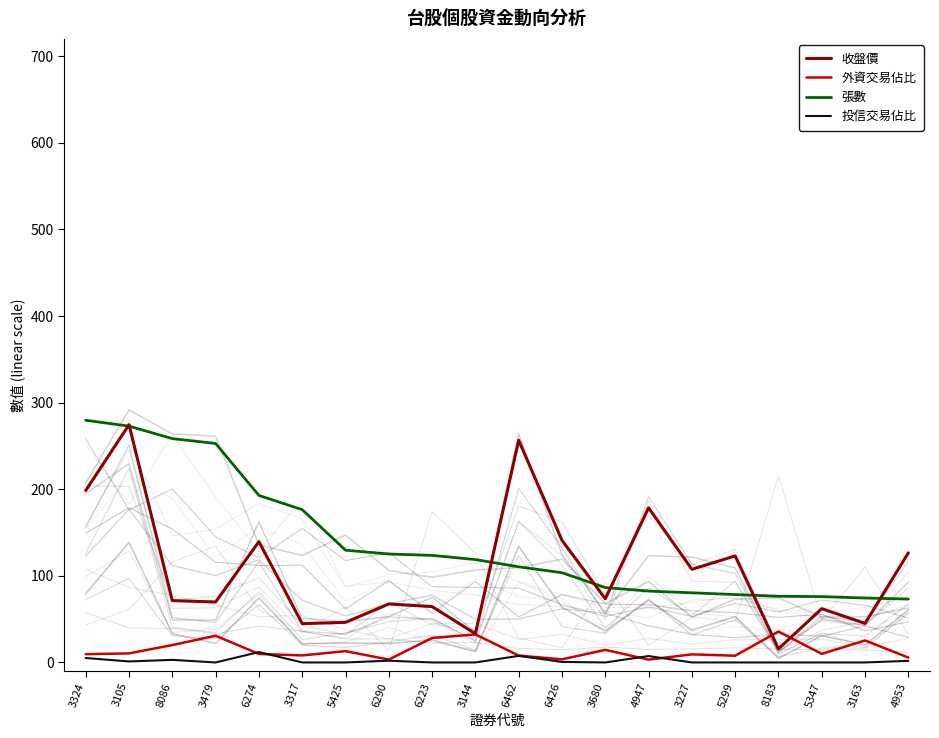

What is the value of the 外資交易佔比 point at the 8th from the left?

3.3